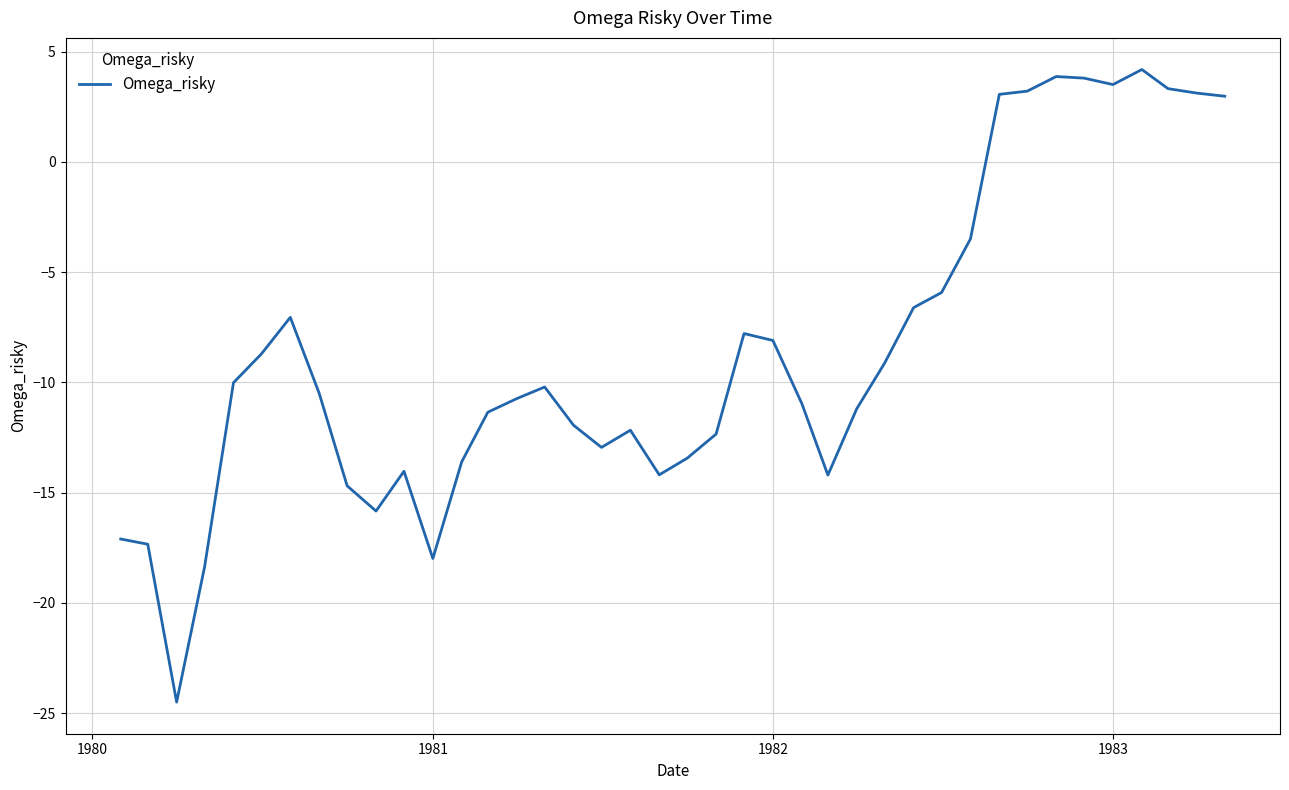

What is the maximum value shown in the chart?

4.2